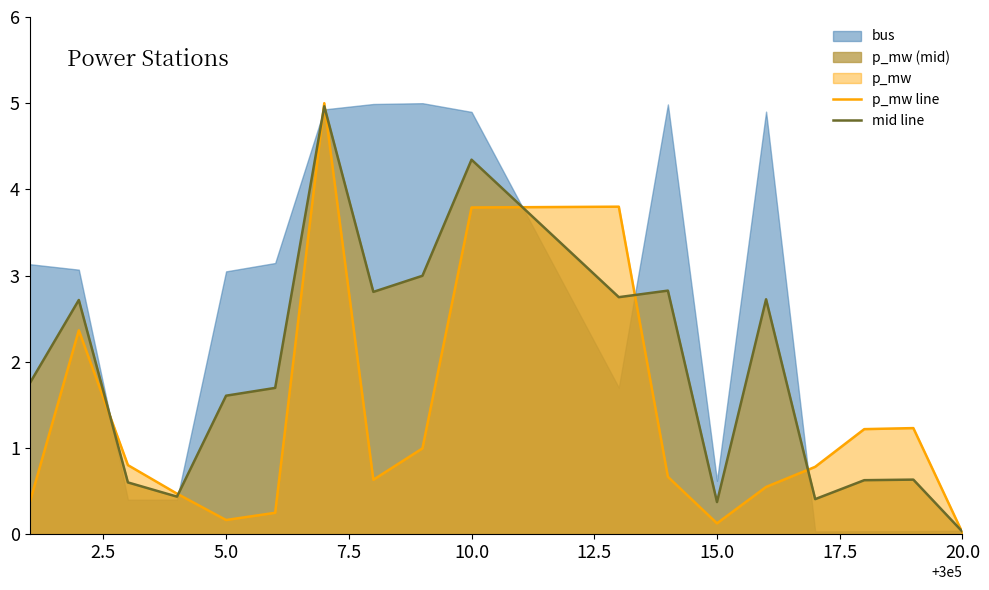

Which category has the lowest value in the mid line series?

20.0